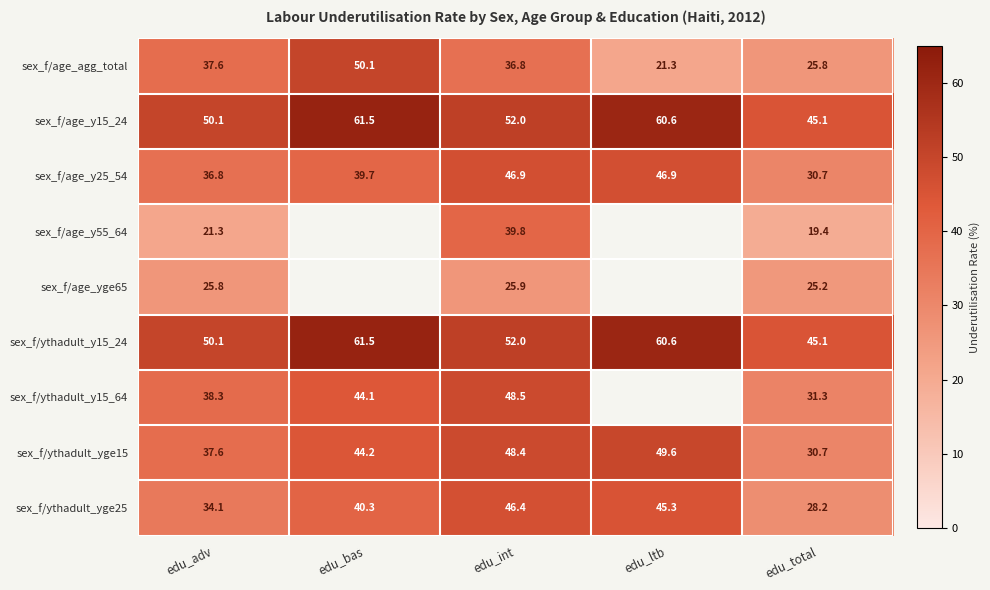

What is the difference between the maximum and minimum values in the sex_f/age_agg_total series?

28.8